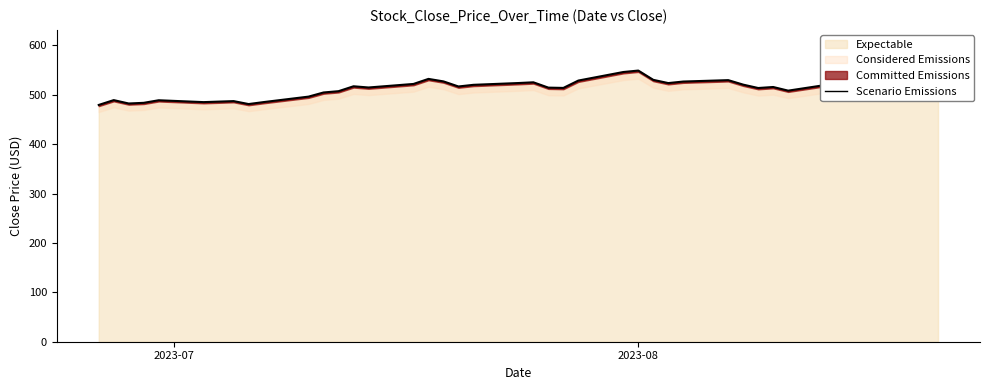

What is the lowest value of the Expectable series?

479.5